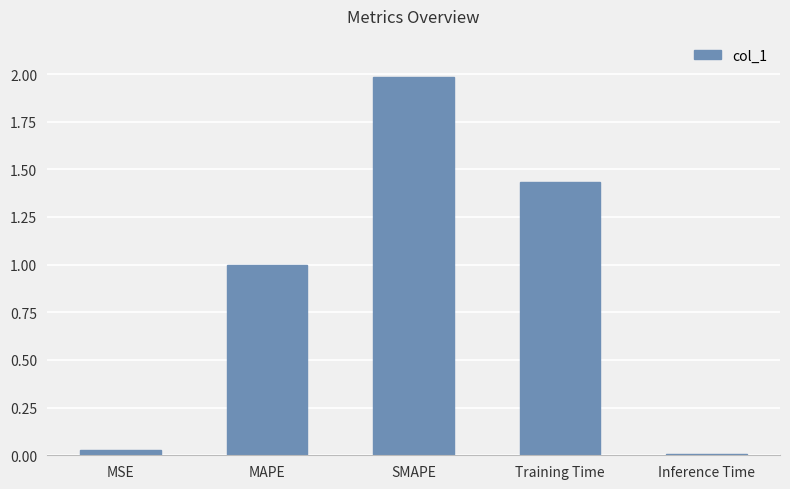

What is the maximum value shown in the chart?

2.0